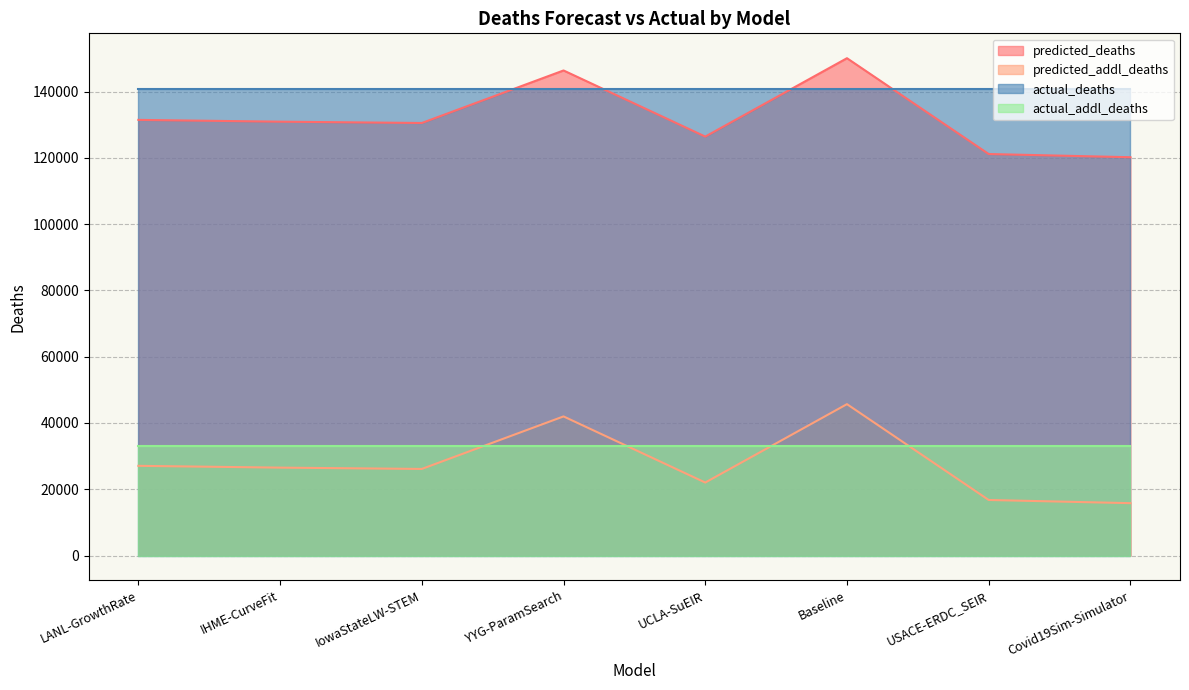

The predicted_deaths series shows 120185.8 at Covid19Sim-Simulator. True or false?

True